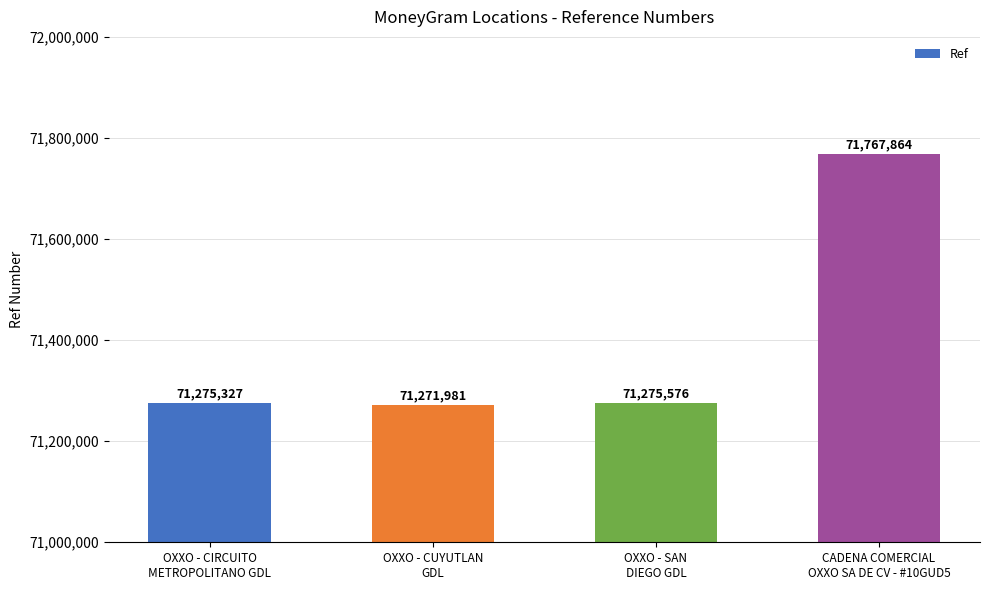

List the labels in order of value, largest first.

CADENA COMERCIAL
OXXO SA DE CV - #10GUD5, OXXO - SAN
DIEGO GDL, OXXO - CIRCUITO
METROPOLITANO GDL, OXXO - CUYUTLAN
GDL